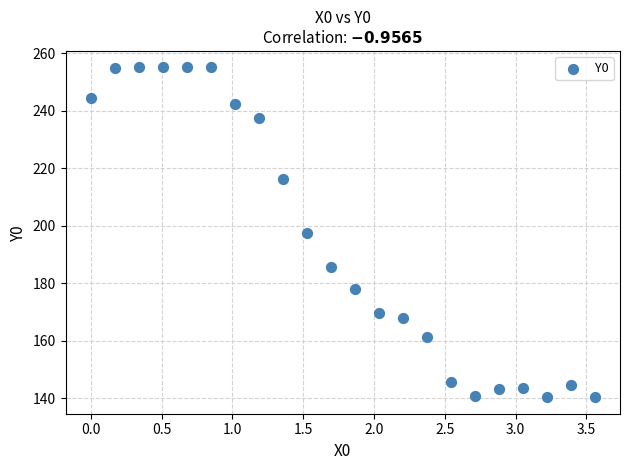

What is the range of Y values (max minus min)?

114.7